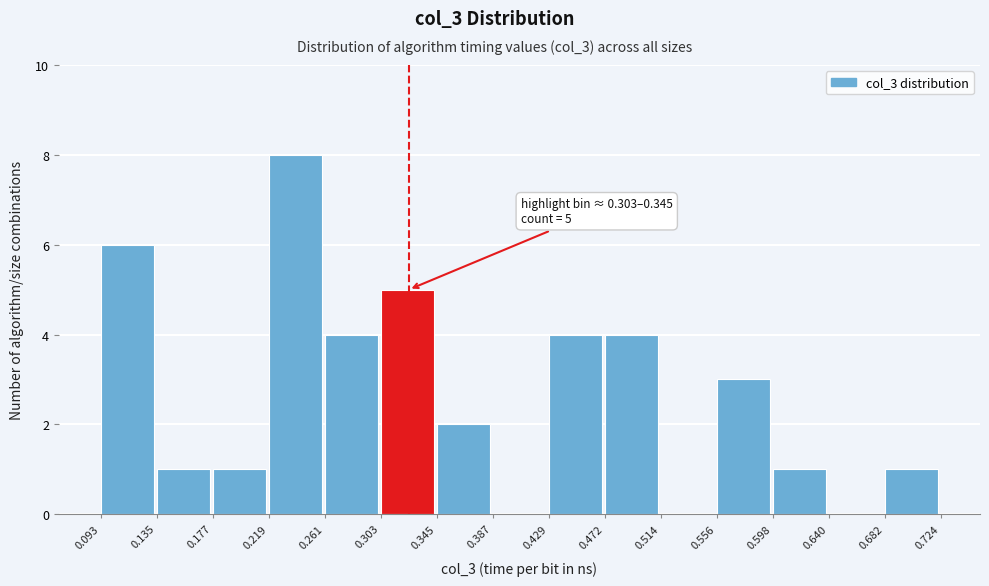

Over which range of the x-axis is the bar tallest?

0.219 to 0.261